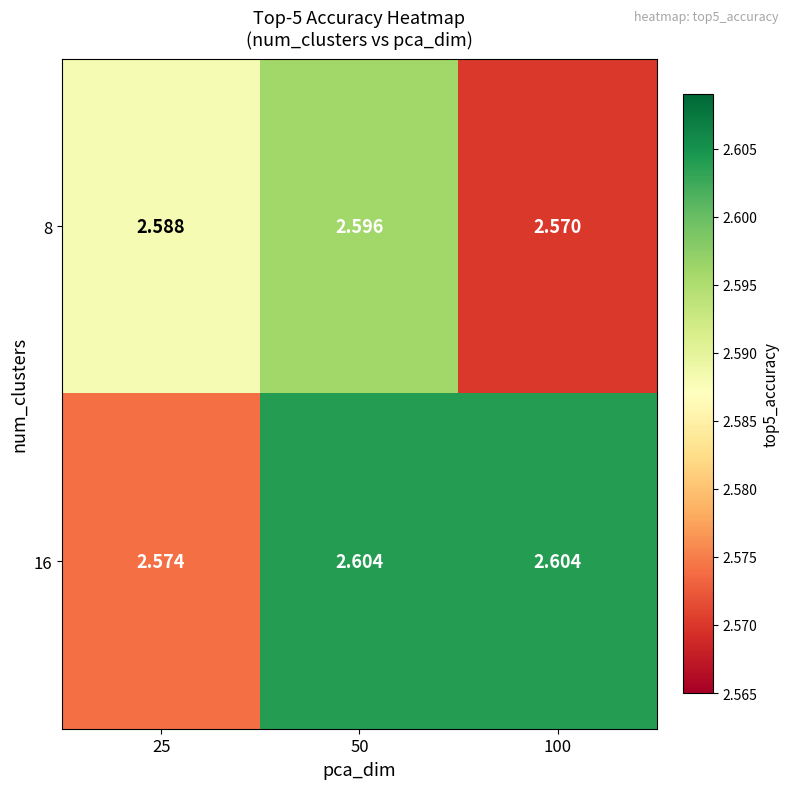

Is the value of 8 at 50 greater than the value of 16 at 100?

No